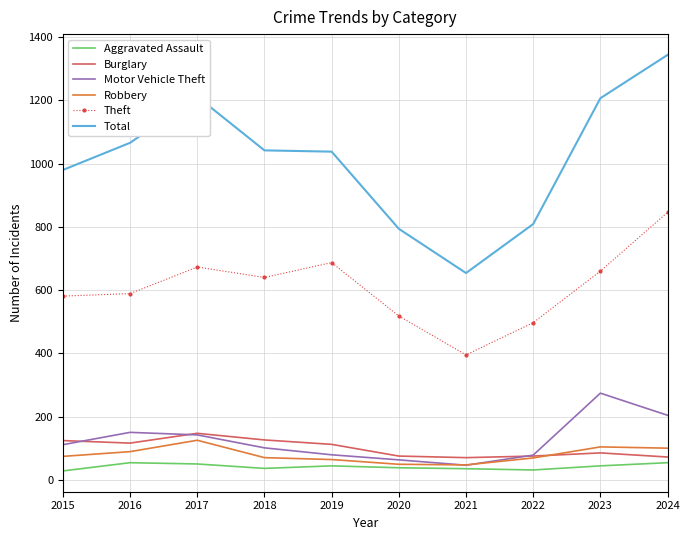

Read the Theft value at 2017, to the nearest 50.

650